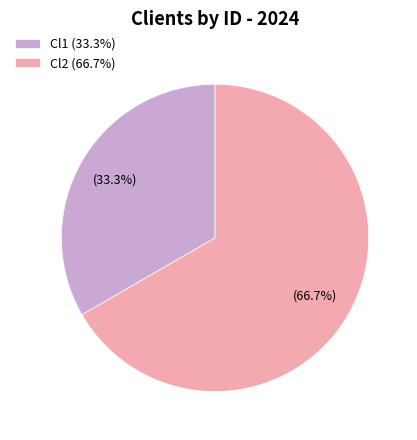

Combined, do Cl1 and Cl2 account for over 50%?

Yes